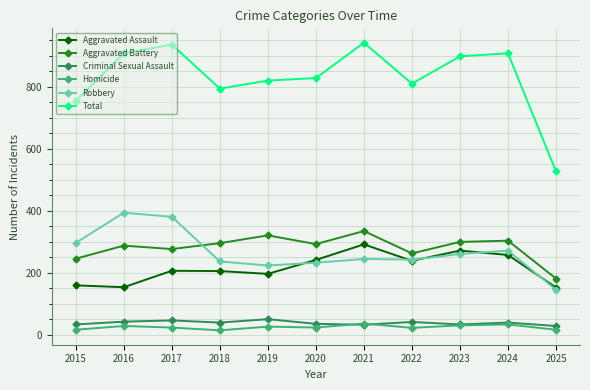

True or false: Robbery and Criminal Sexual Assault intersect in this chart.

False